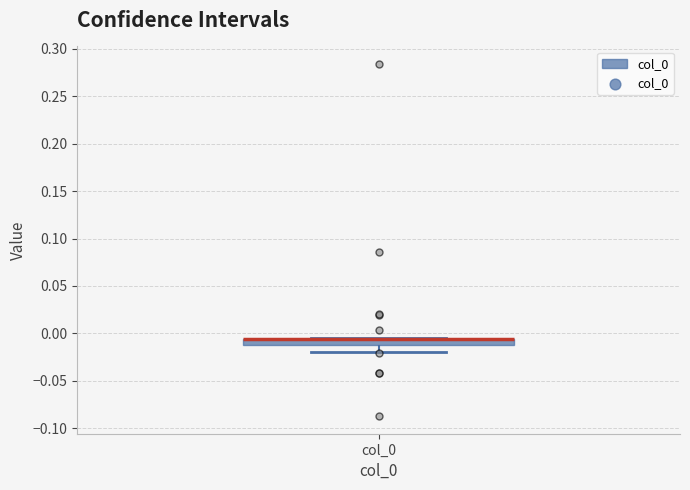

Where is the upper edge of the box for col_0 on the y-axis? The values are not printed on the chart, so give them approximately, as read against the axis.

-0.005